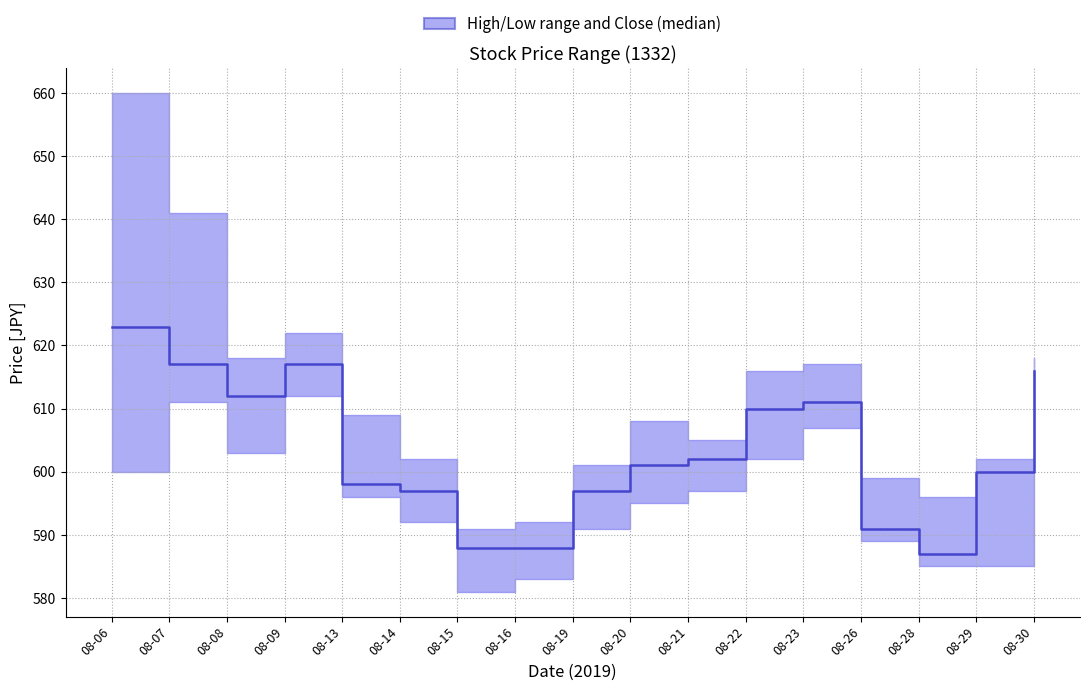

Does the chart display data point markers on the line(s)?

No